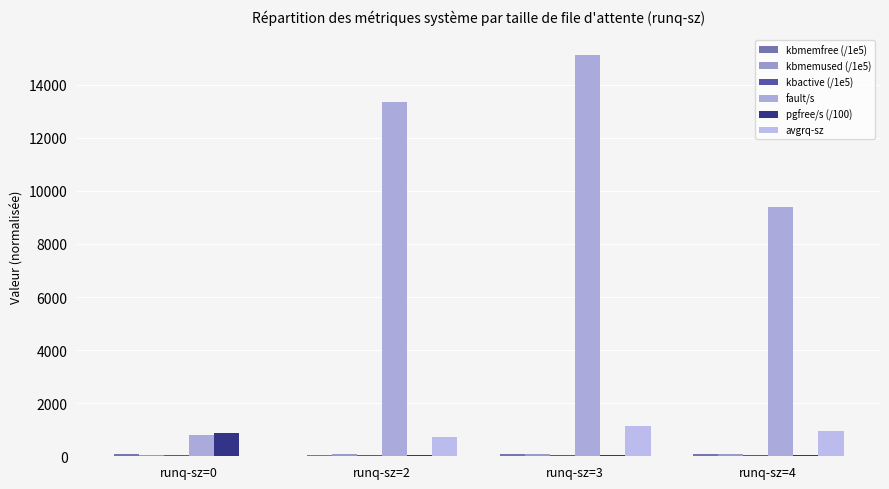

Count the number of categories in the chart.

4